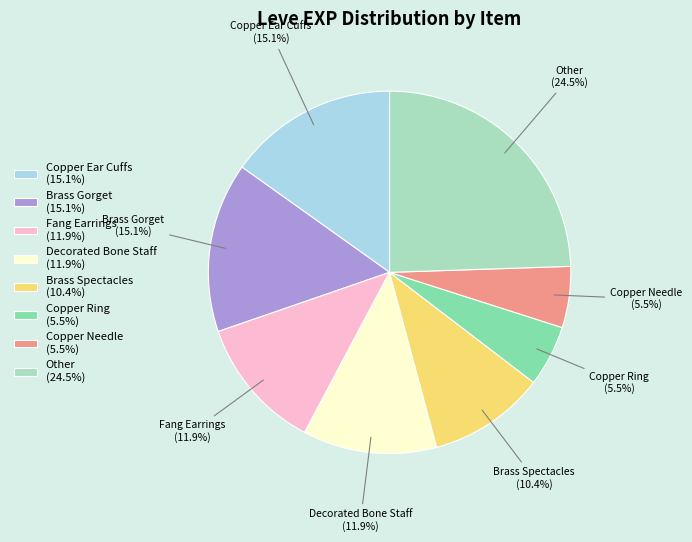

Does Copper Needle (5.5%) represent more than half of the total?

No